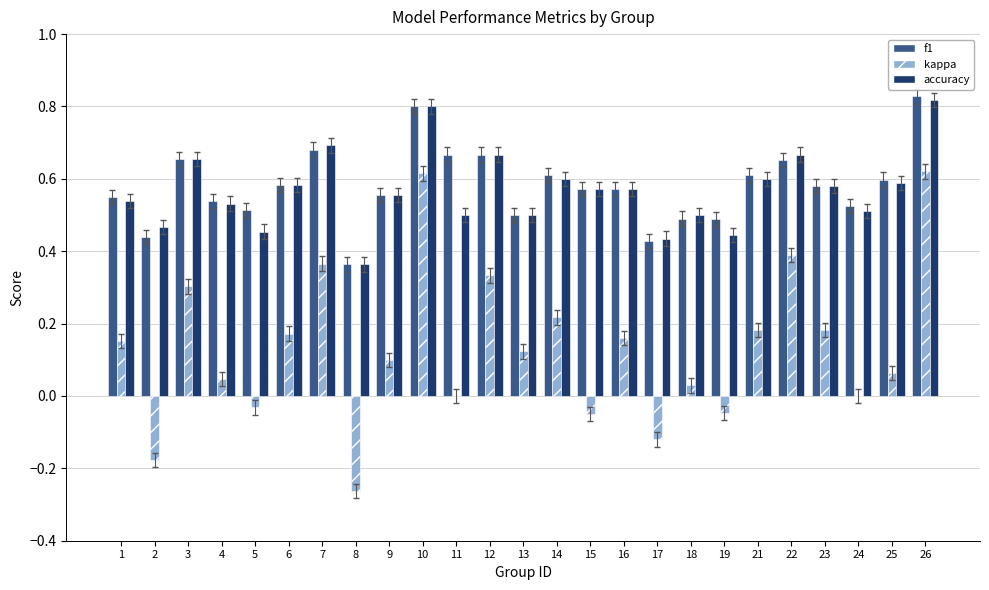

True or false: accuracy has a value of 0.7 at 18.

False